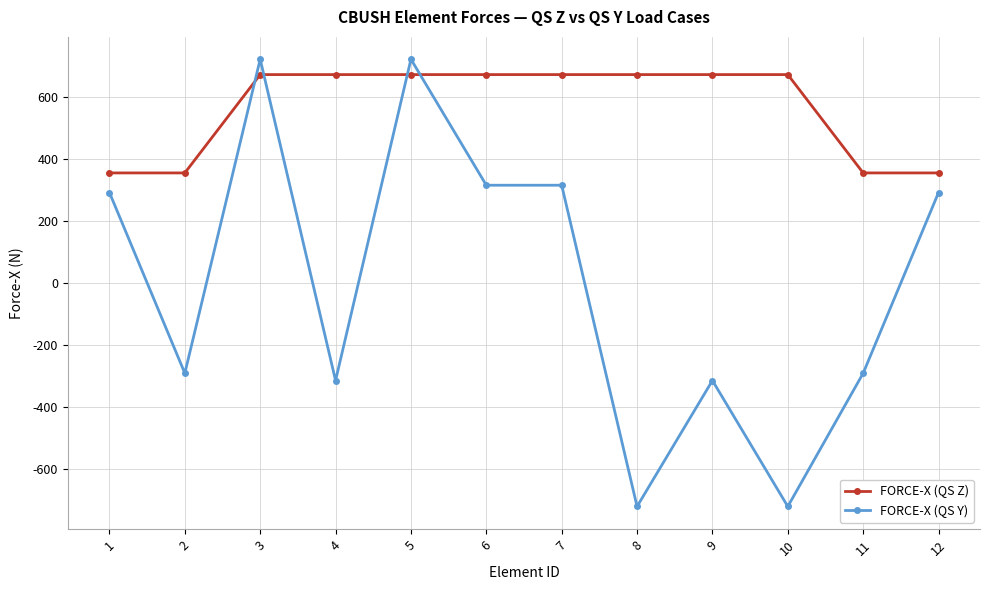

How many data points in FORCE-X (QS Z) are less than 673?

4